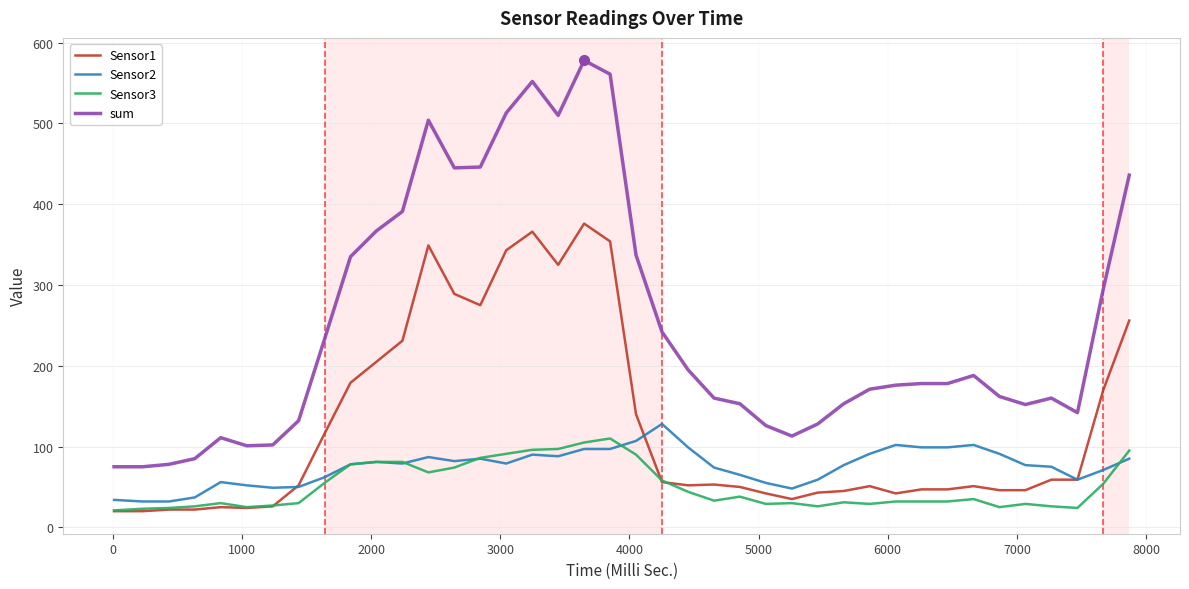

Is this an area chart (filled region under the line)?

No